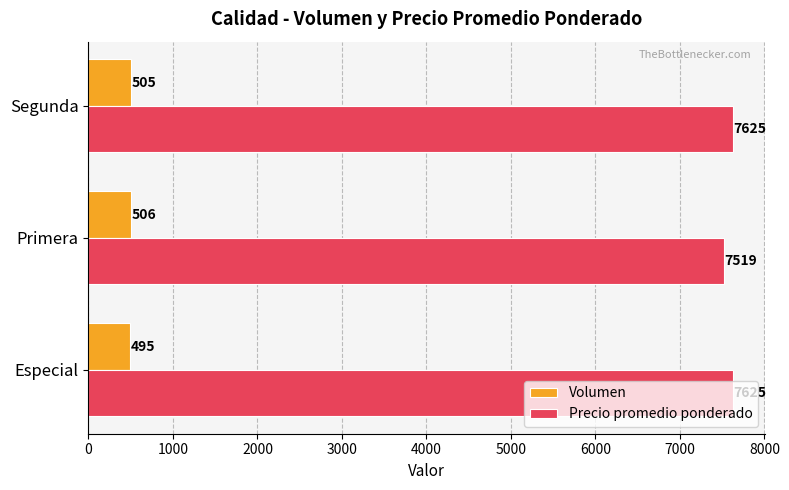

Is the value of Precio promedio ponderado at Primera greater than the value of Volumen at Segunda?

Yes